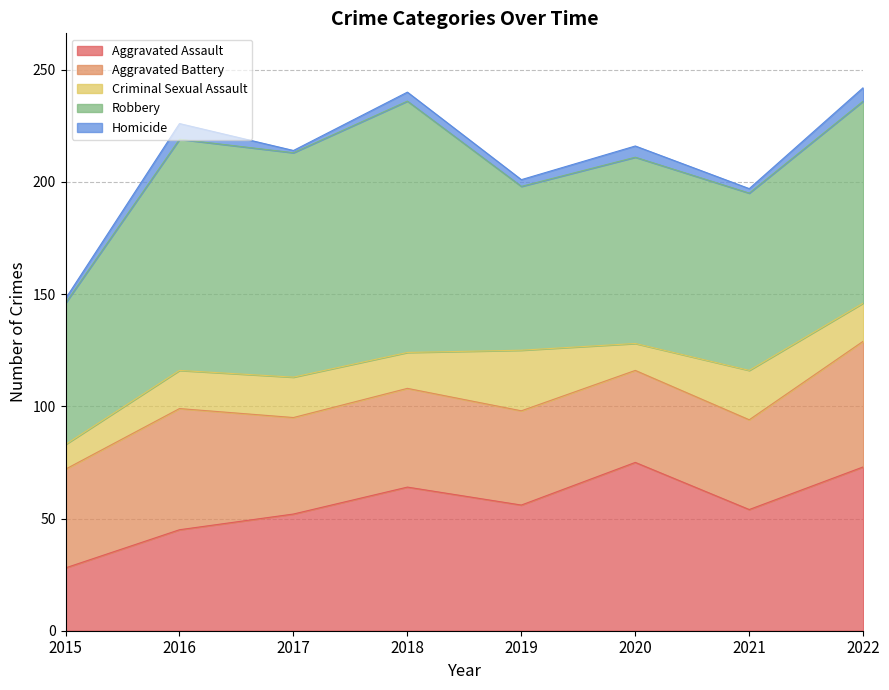

True or false: Homicide and Aggravated Battery cross at least once.

False